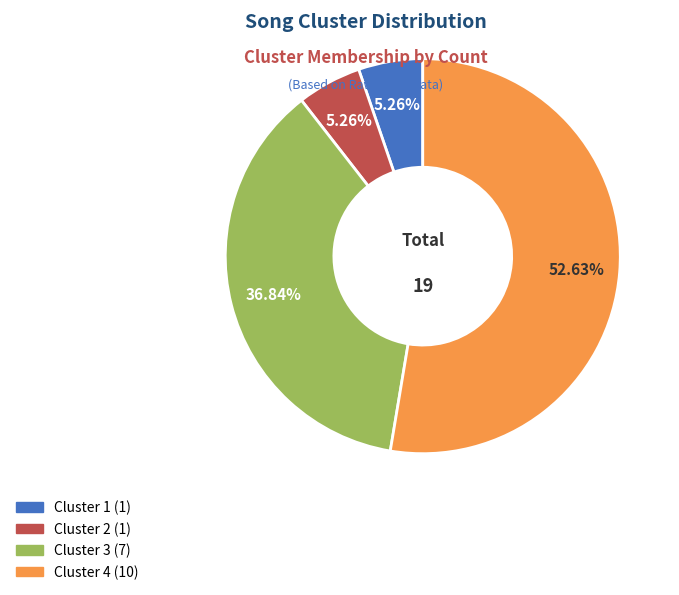

What is the total percentage of Cluster 4 and Cluster 1?

57.9%